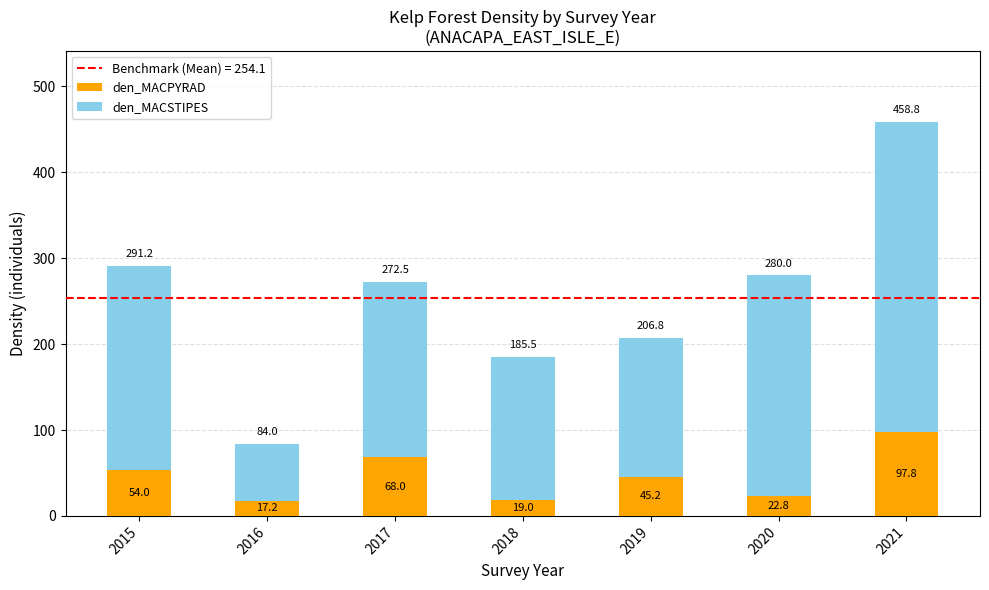

At which label is den_MACPYRAD closest to 57?

2015